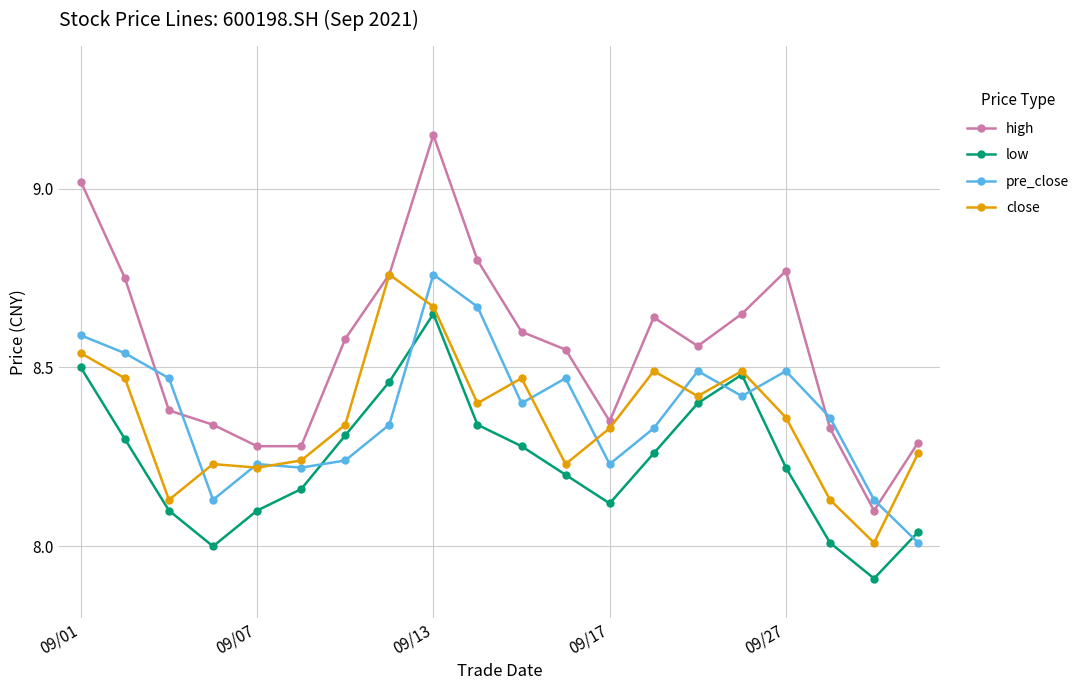

What is the difference between the second highest and second lowest values in the close series?

0.5